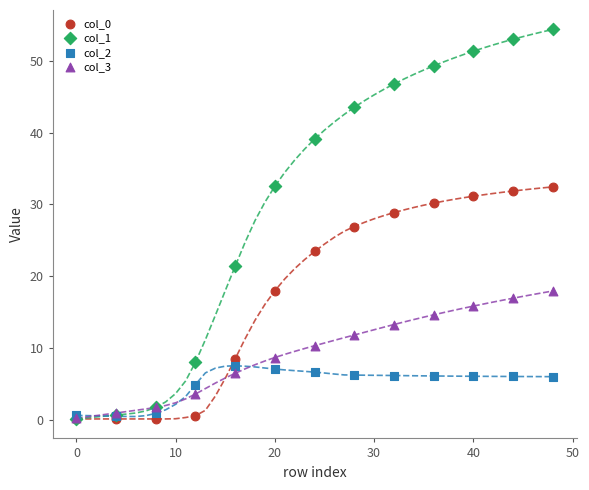

Which series reaches the maximum Y coordinate?

col_1